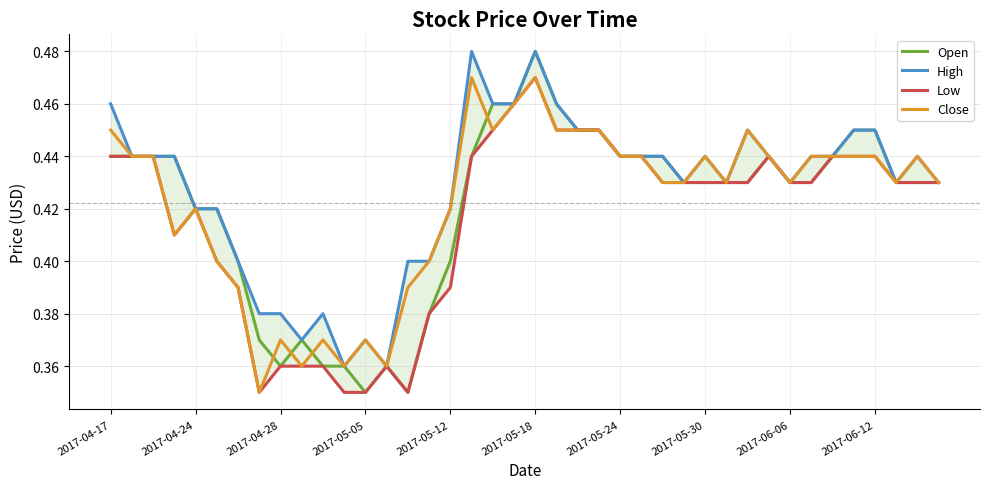

True or false: Close has a value of 0.1 at 2017-04-17.

False